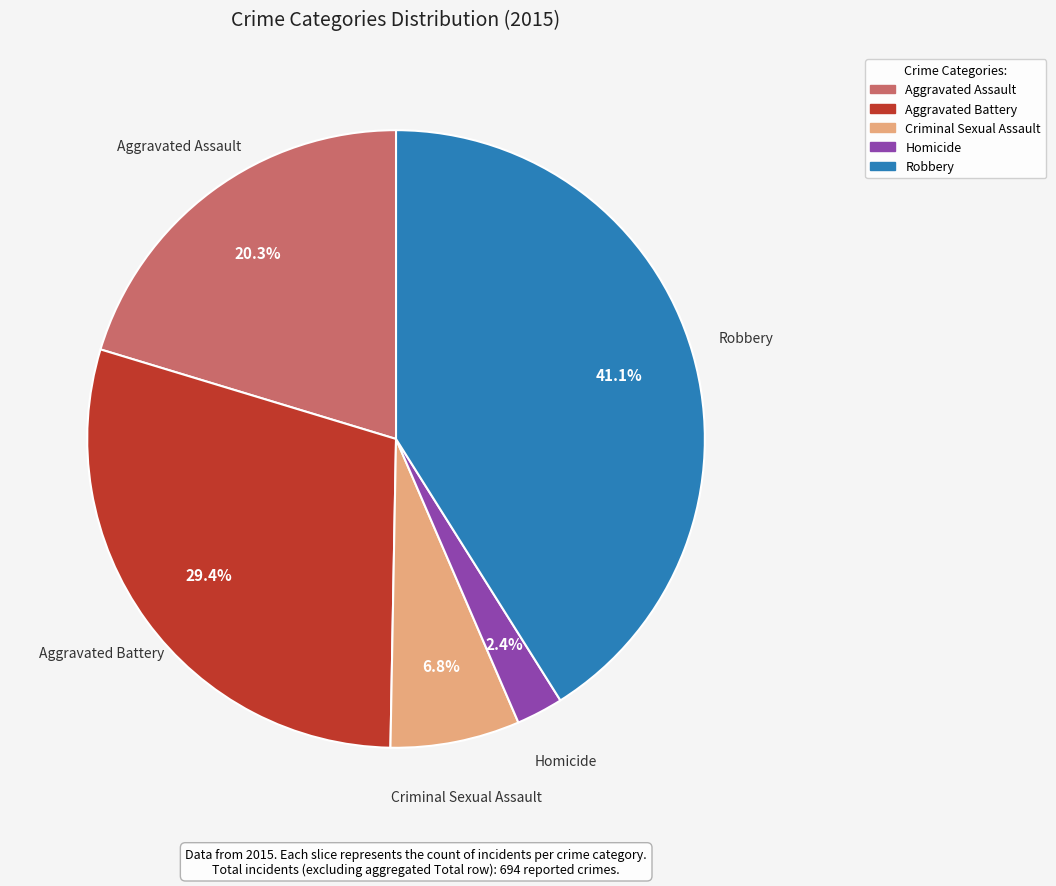

Count the number of slices in the pie.

5